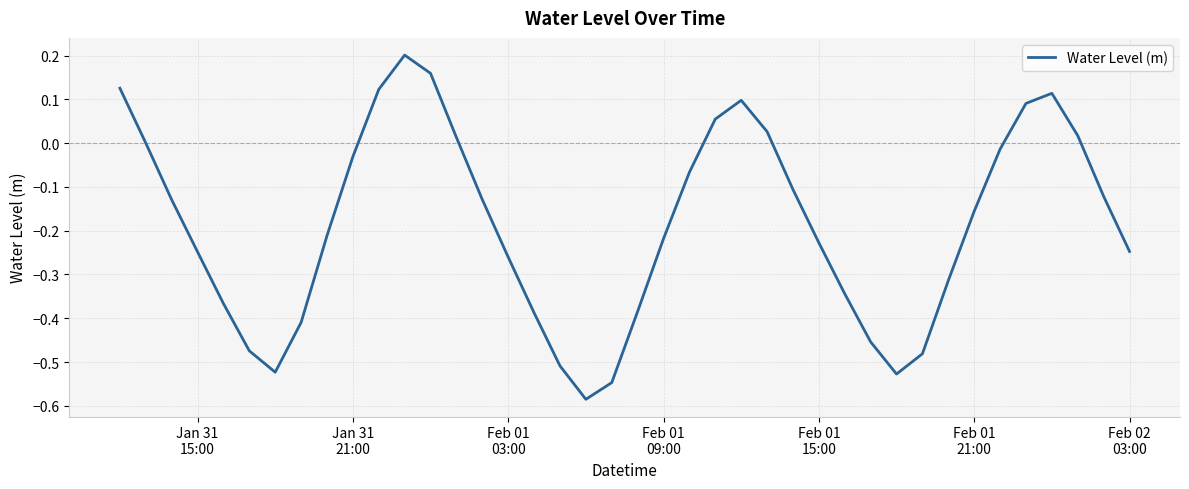

Does the chart have visible grid lines?

Yes